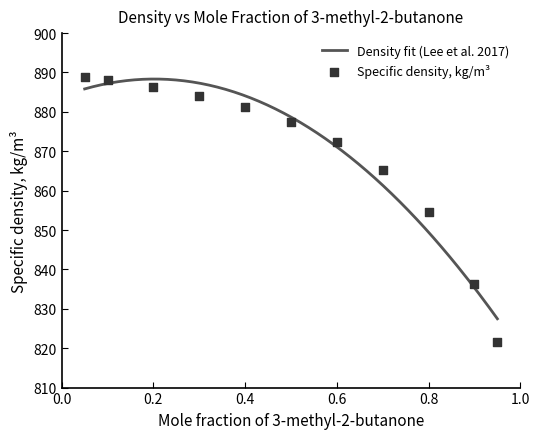

Between 0.6003 and 0.95, which is larger?

0.6003